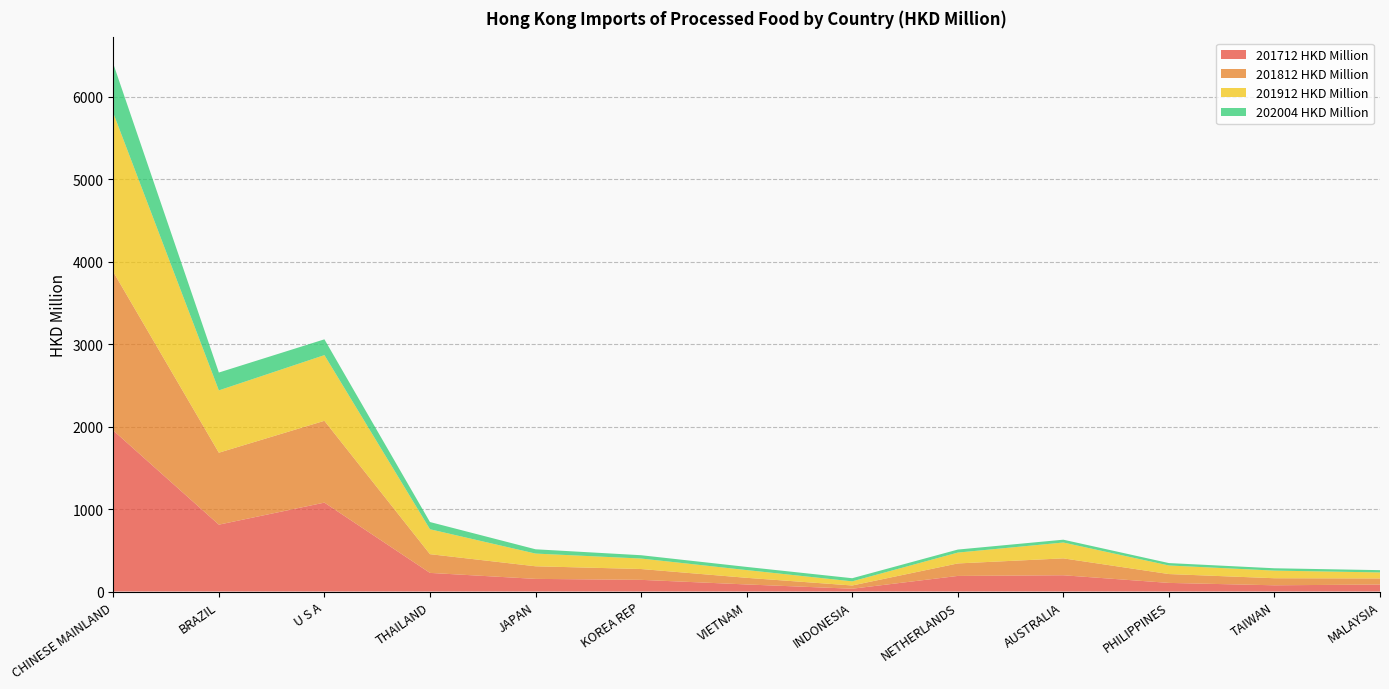

Reading left to right, transcribe all the data shown in this chart.

201712 HKD Million: 1952.1	810.7	1077.8	225.8	153.2	141.5	85.8	33.9	189.0	197.2	104.5	75.5	84.7
201812 HKD Million: 1922.7	872.3	991.9	227.1	152.8	131.3	80.4	39.2	151.4	204.8	107.3	85.6	73.6
201912 HKD Million: 1925.7	755.4	796.3	302.1	154.0	127.1	93.8	50.2	131.6	192.1	103.9	92.4	73.1
202004 HKD Million: 597.5	216.4	191.4	87.5	52.0	40.2	38.4	38.0	36.5	34.2	29.2	28.3	27.7